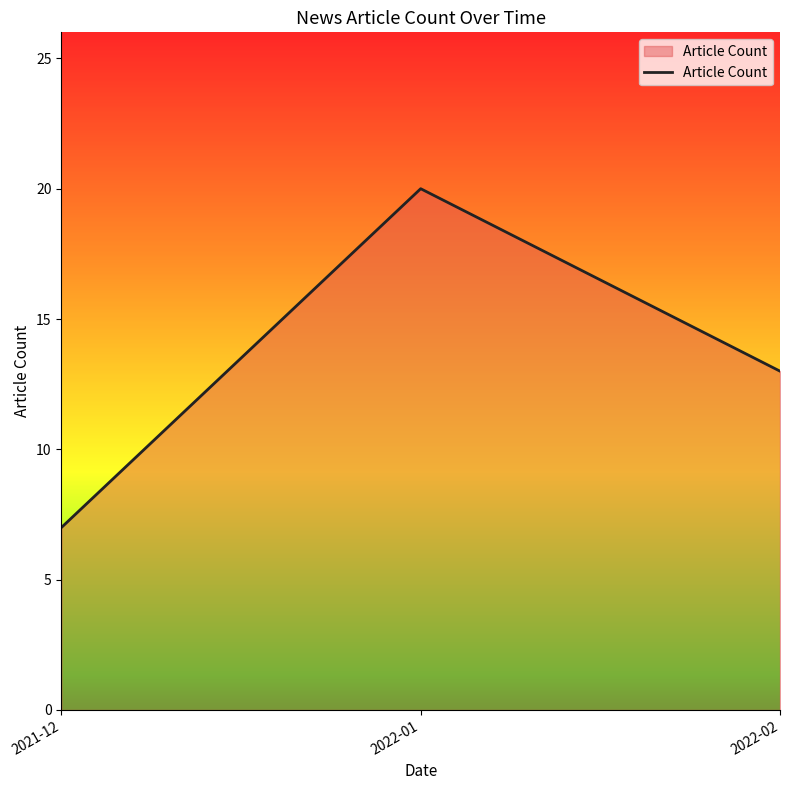

What is the smallest value displayed?

7